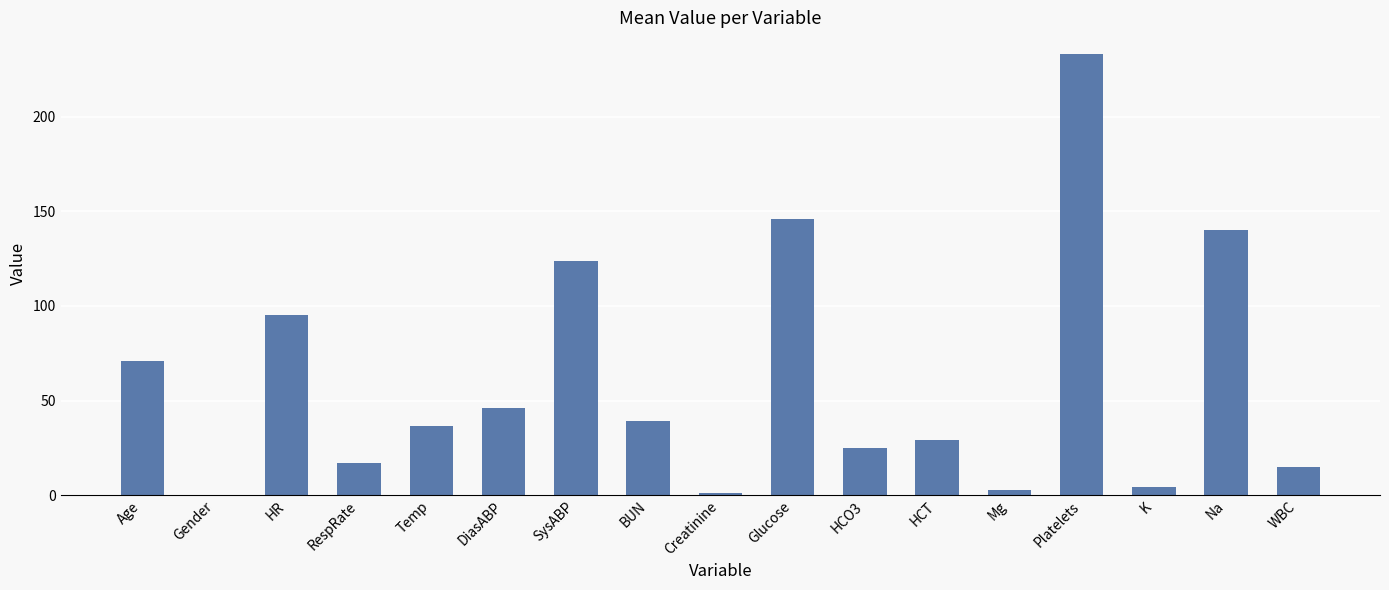

At which label does the data first exceed 36?

Age